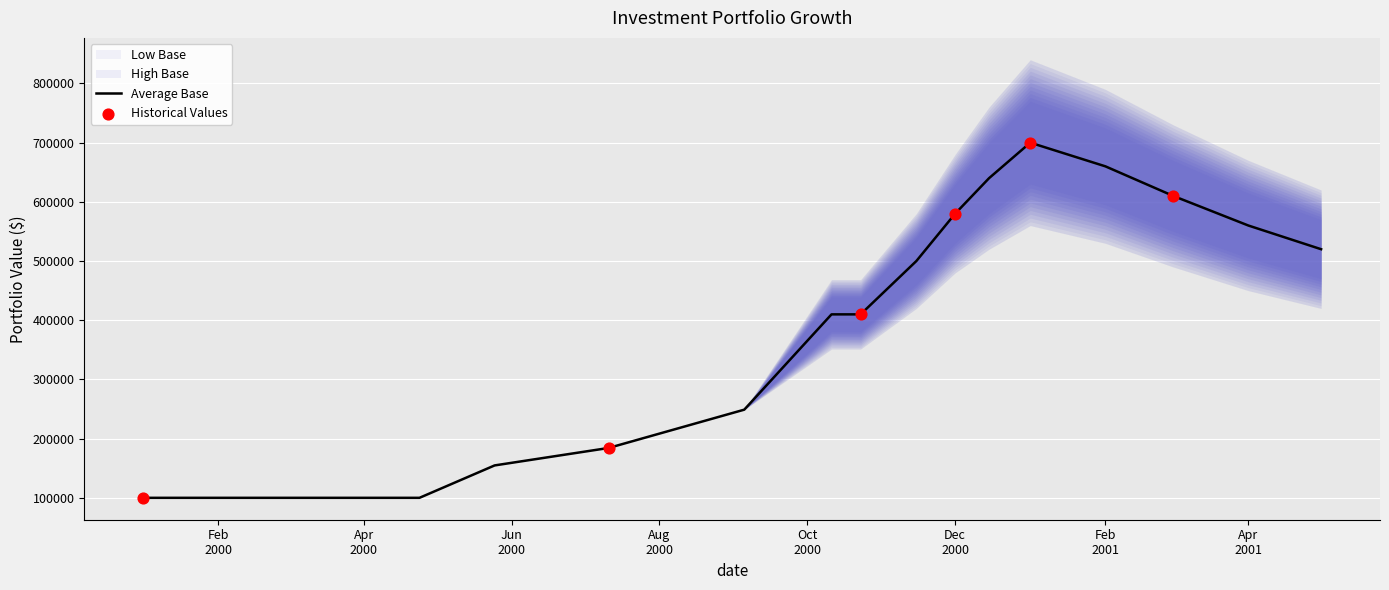

Which series contains the highest Y value?

High Base